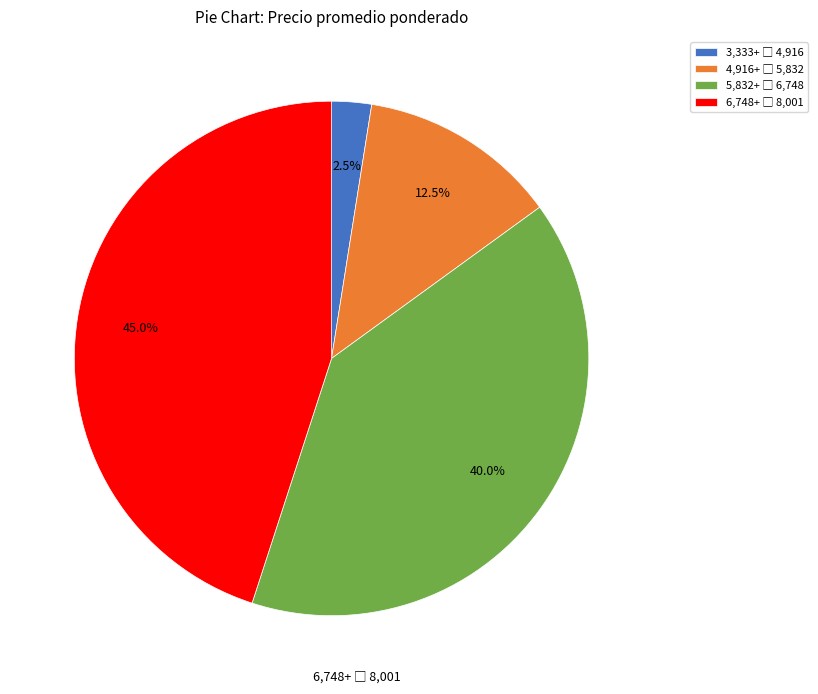

Is there any slice that represents more than half of the pie?

No